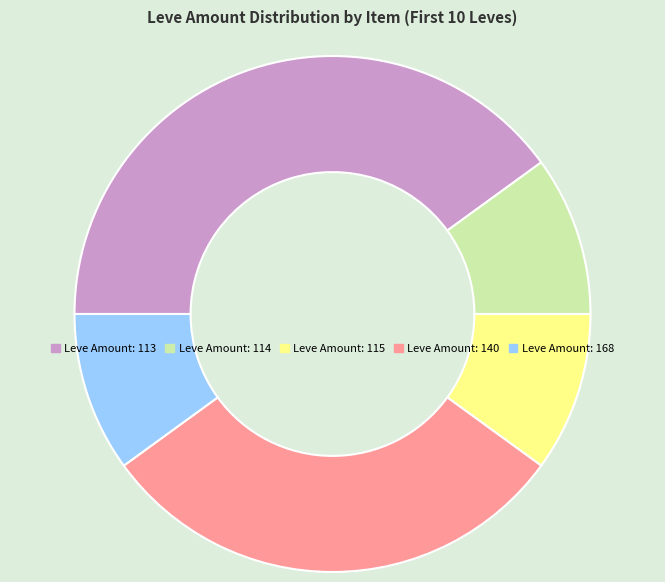

Which category has the biggest portion of the pie?

Leve Amount: 113